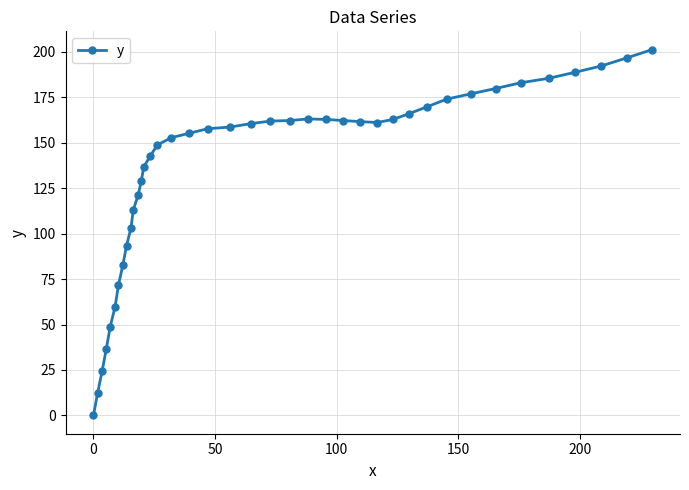

What is the maximum value shown in the chart?

201.2